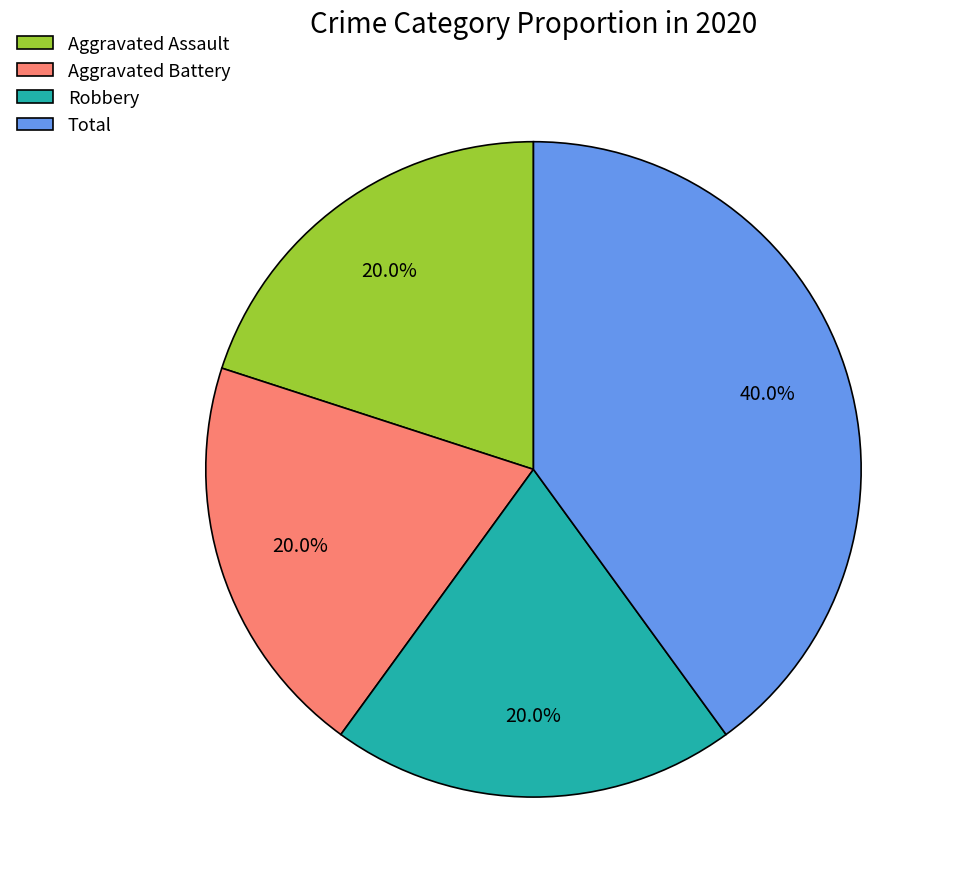

Which has a higher value, Aggravated Battery or Total?

Total